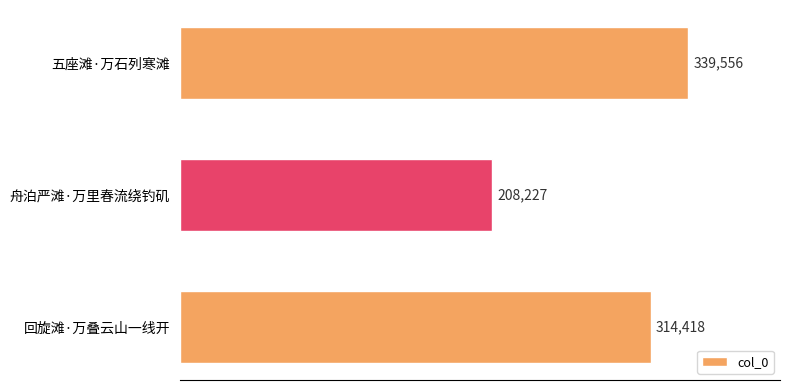

How many data points does each series have?

3